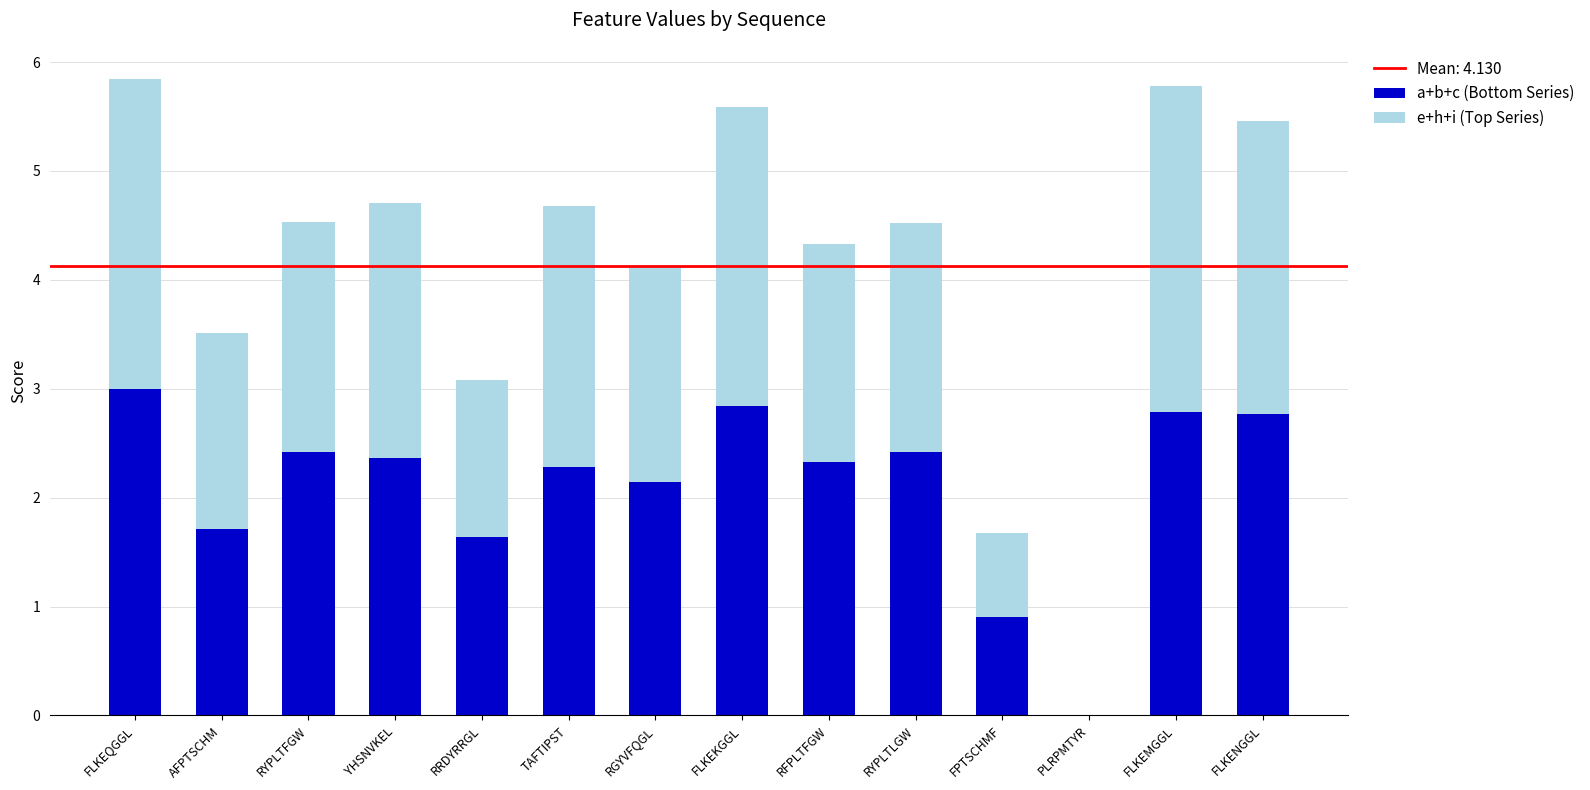

Does the chart contain stacked bars?

Yes